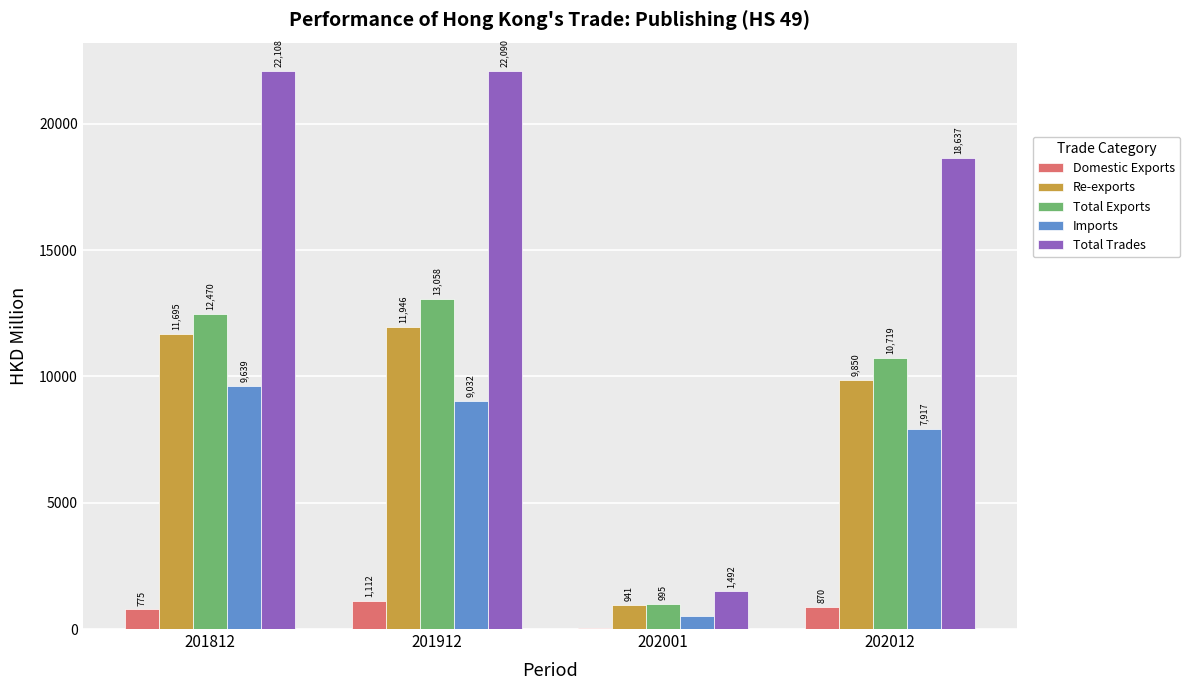

Is it true that Imports equals 497.1 at 202001?

True